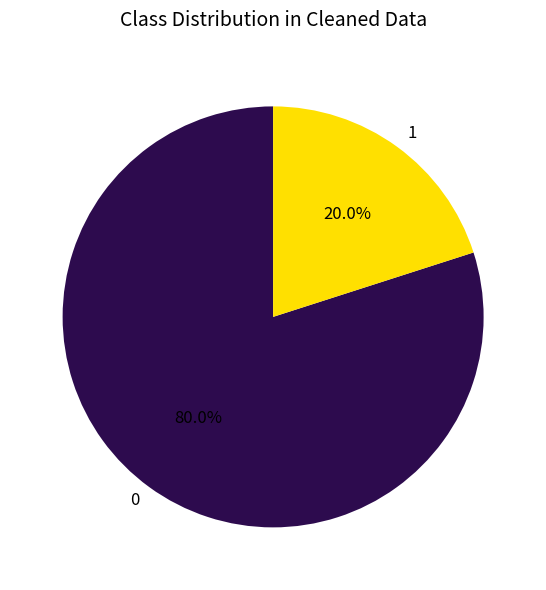

Is there any slice that represents more than half of the pie?

Yes